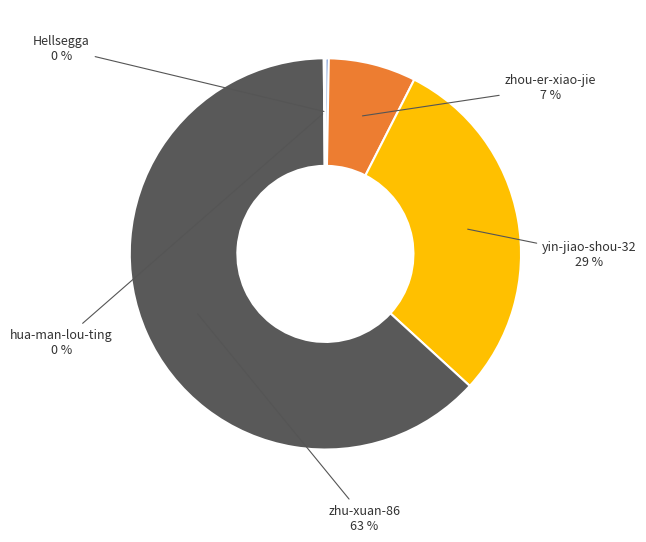

True or false: zhu-xuan-86 accounts for 63% of the total.

True